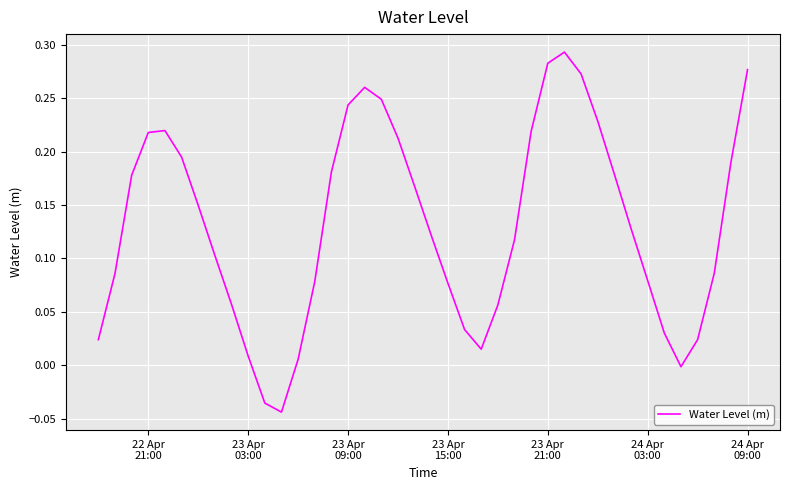

Does the chart have visible grid lines?

Yes